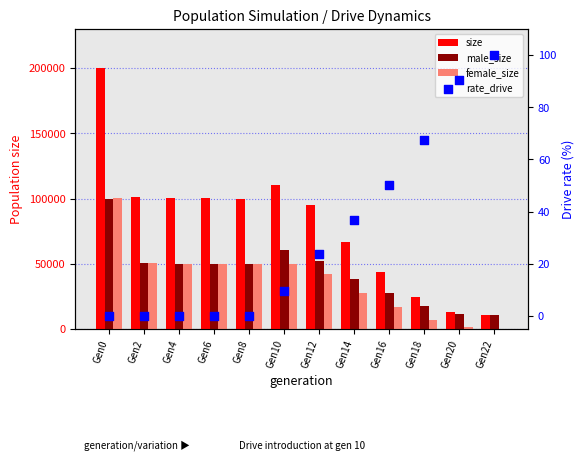

At which category is the sum across all series the highest?

Gen0